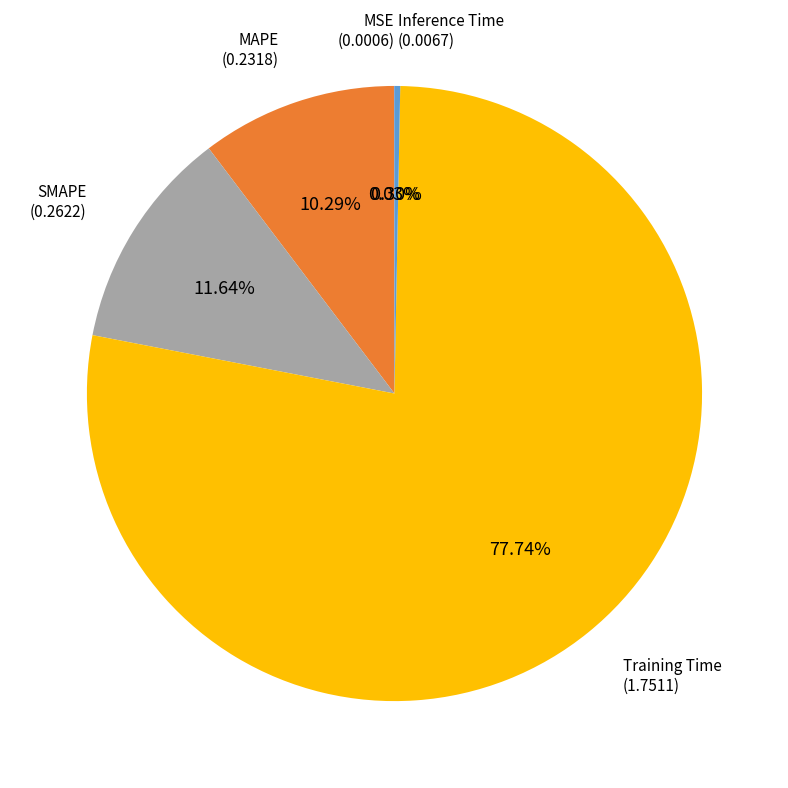

Combined, do Inference Time and SMAPE account for over 50%?

No